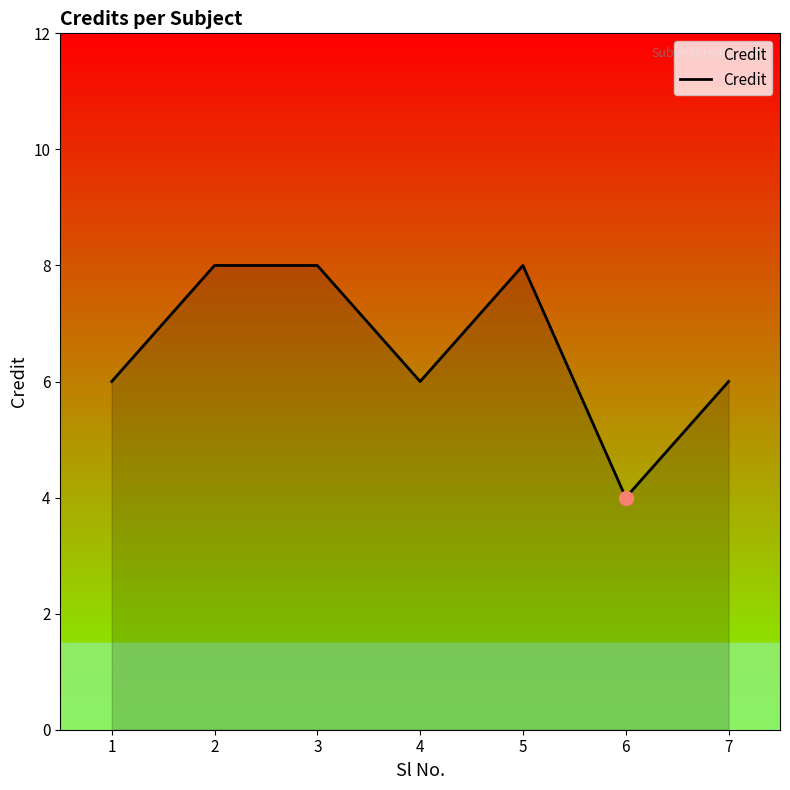

What is the ratio of the value at 2 to the value at 6?

2.0